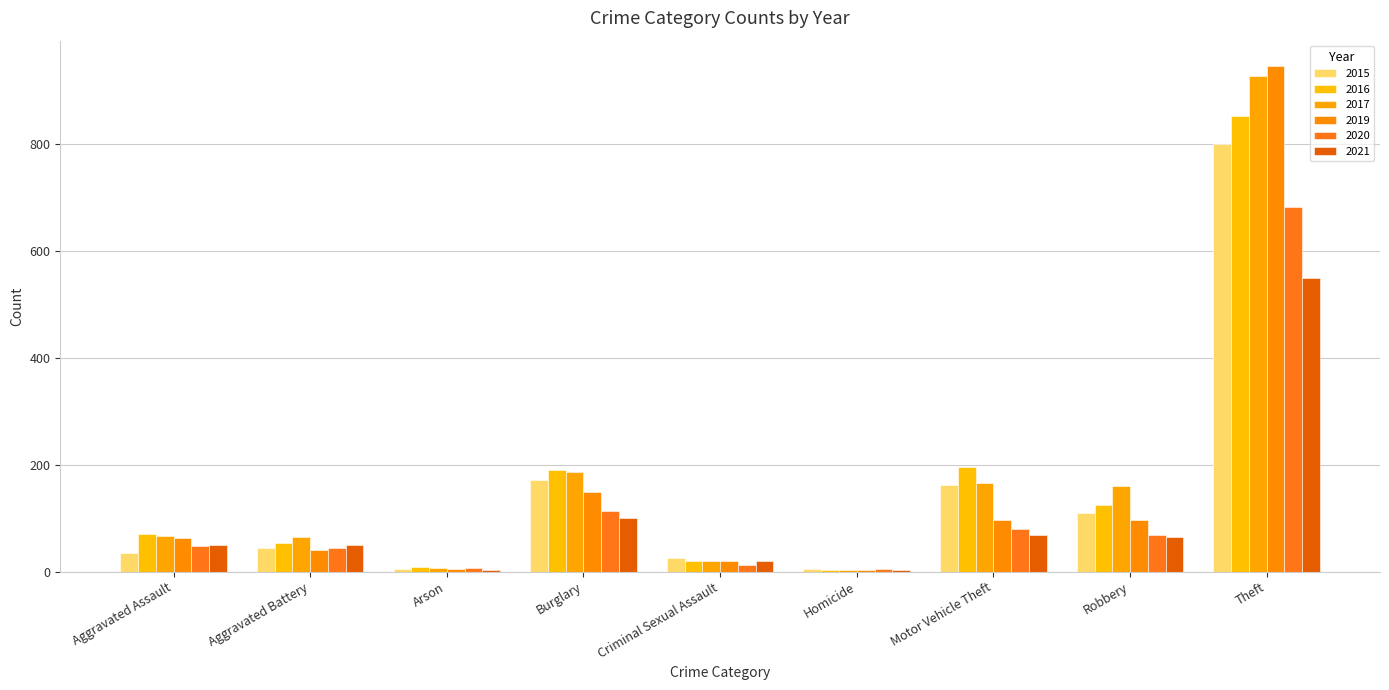

The value of 2016 at Aggravated Assault is 70. True or false?

True